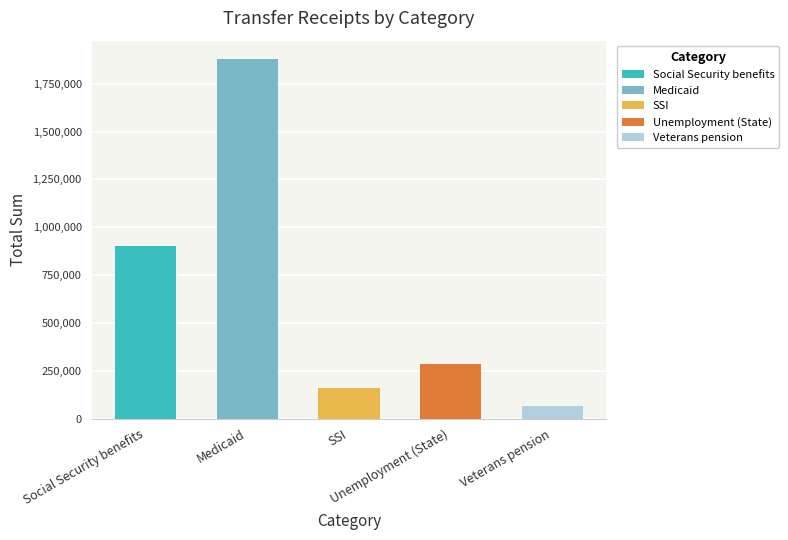

Is it true that Medicaid equals 502681 at 1930?

False